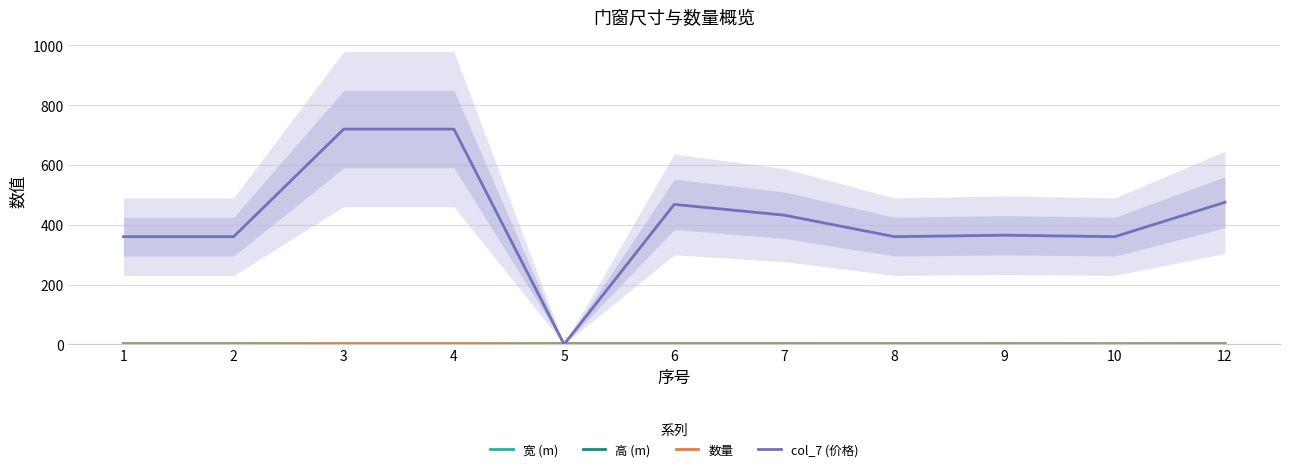

Where is col_7 (价格) nearest to the value 360?

1